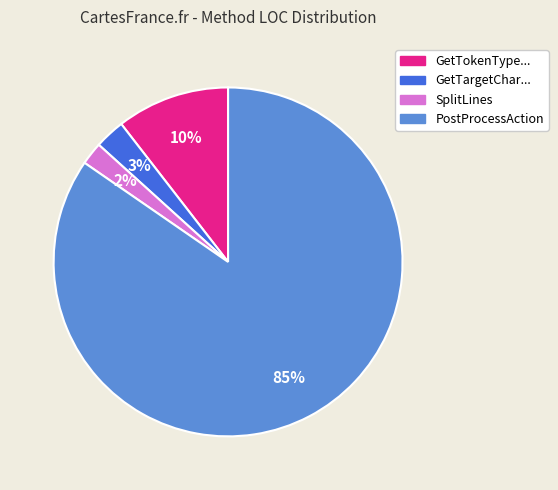

Does any single category account for the majority?

Yes